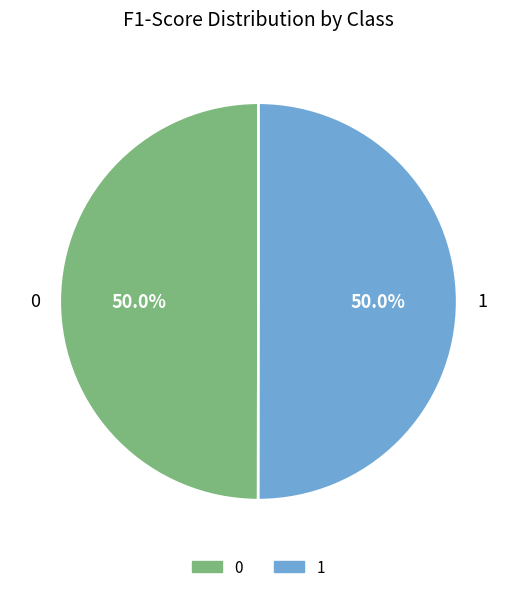

How many segments does this pie chart have?

2